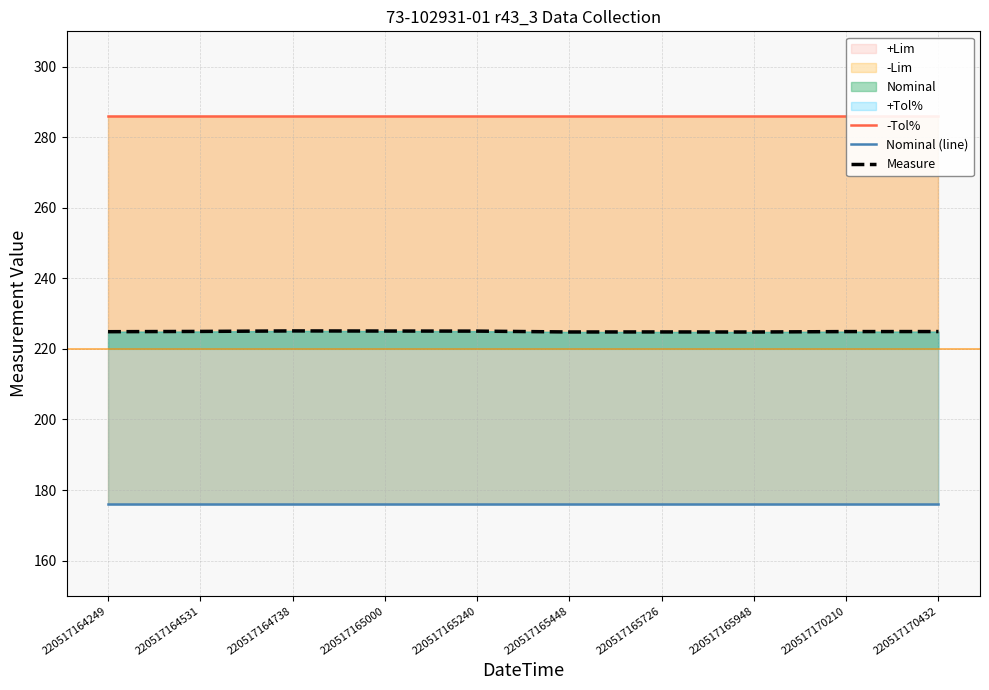

True or false: Measure and Nominal (line) intersect in this chart.

False